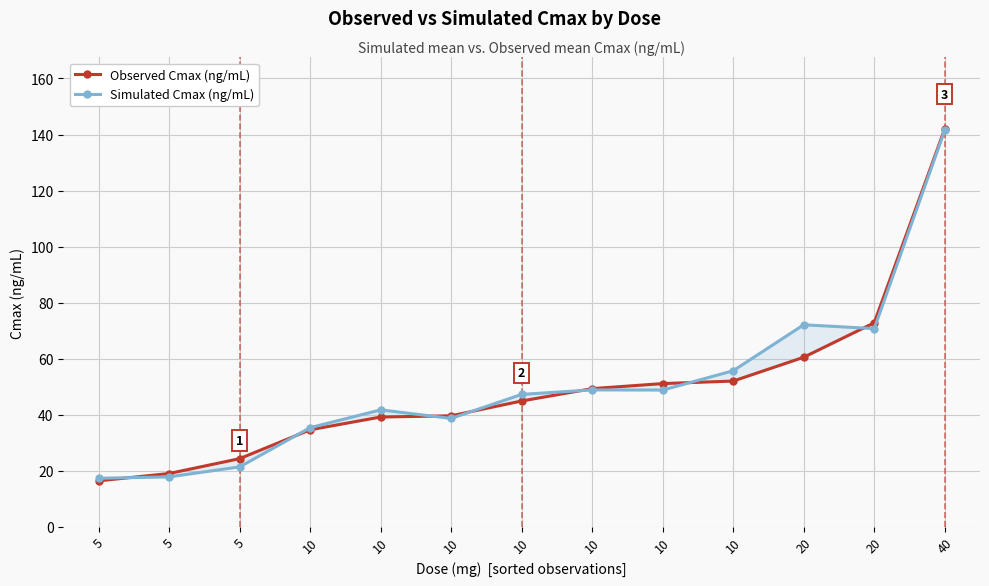

Which series has the largest total across all categories?

Simulated Cmax (ng/mL)